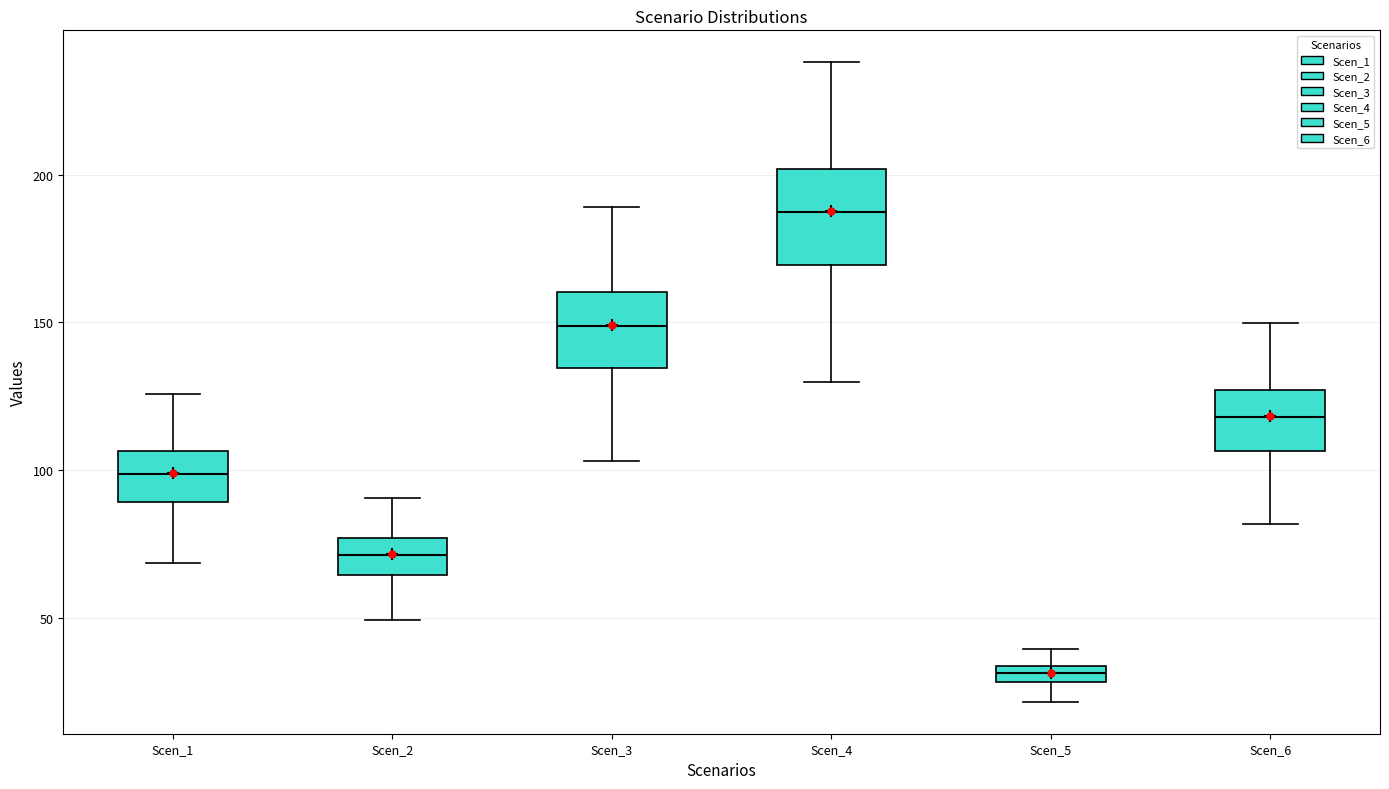

Where is the upper edge of the box for Scen_4 on the y-axis? The values are not printed on the chart, so give them approximately, as read against the axis.

200